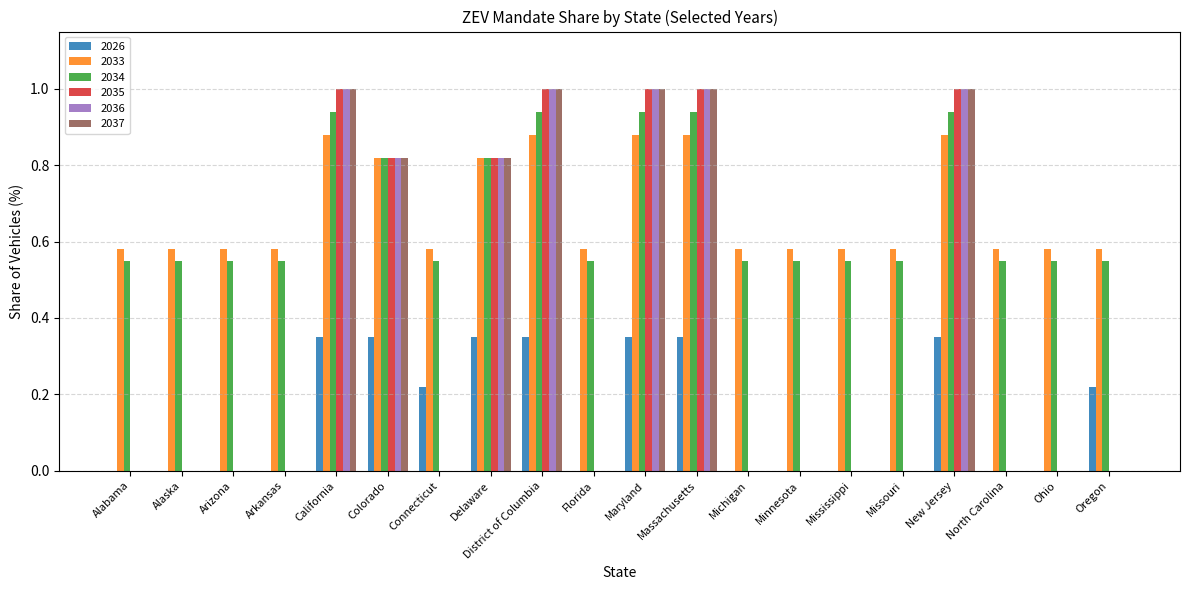

The value of 2037 at Florida is 0.5. True or false?

False